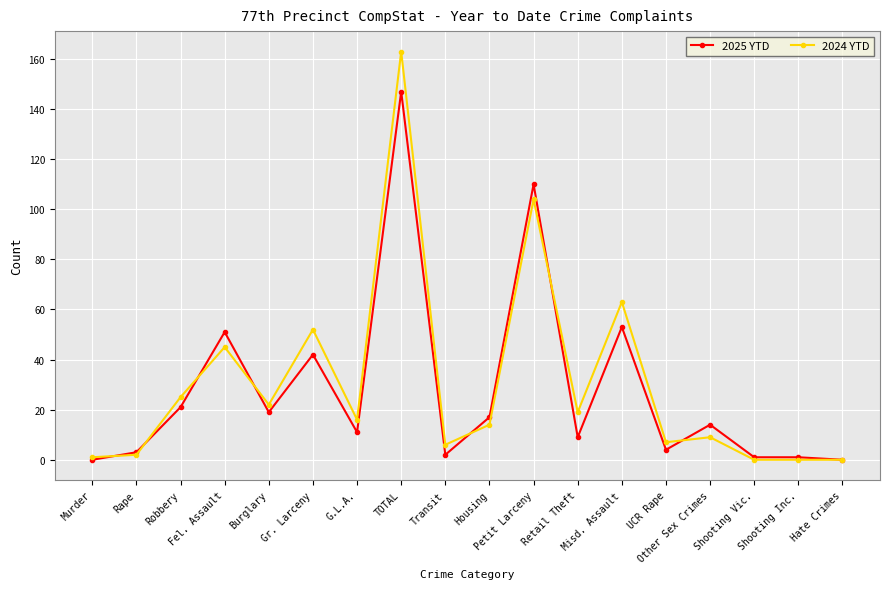

Reading left to right, transcribe all the data shown in this chart.

2025 YTD: Murder=0	Rape=3	Robbery=21	Fel. Assault=51	Burglary=19	Gr. Larceny=42	G.L.A.=11	TOTAL=147	Transit=2	Housing=17	Petit Larceny=110	Retail Theft=9	Misd. Assault=53	UCR Rape=4	Other Sex Crimes=14	Shooting Vic.=1	Shooting Inc.=1	Hate Crimes=0
2024 YTD: Murder=1	Rape=2	Robbery=25	Fel. Assault=45	Burglary=22	Gr. Larceny=52	G.L.A.=16	TOTAL=163	Transit=6	Housing=14	Petit Larceny=104	Retail Theft=19	Misd. Assault=63	UCR Rape=7	Other Sex Crimes=9	Shooting Vic.=0	Shooting Inc.=0	Hate Crimes=0